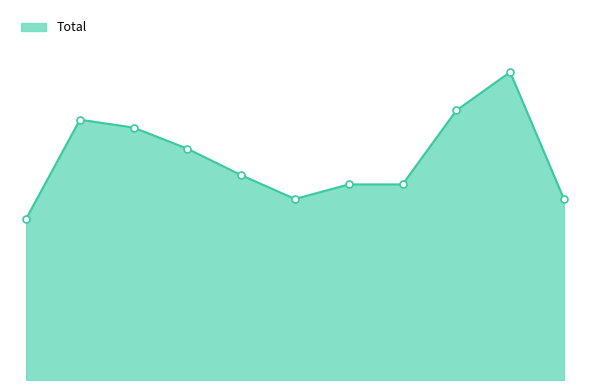

At which category does the chart reach its minimum across all series?

2015